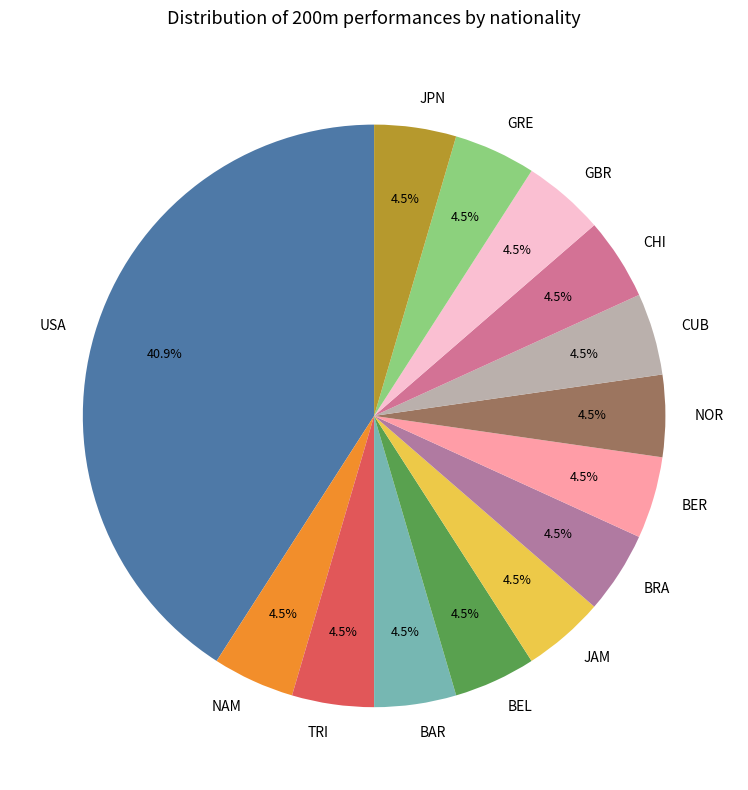

Which slice is the largest?

USA